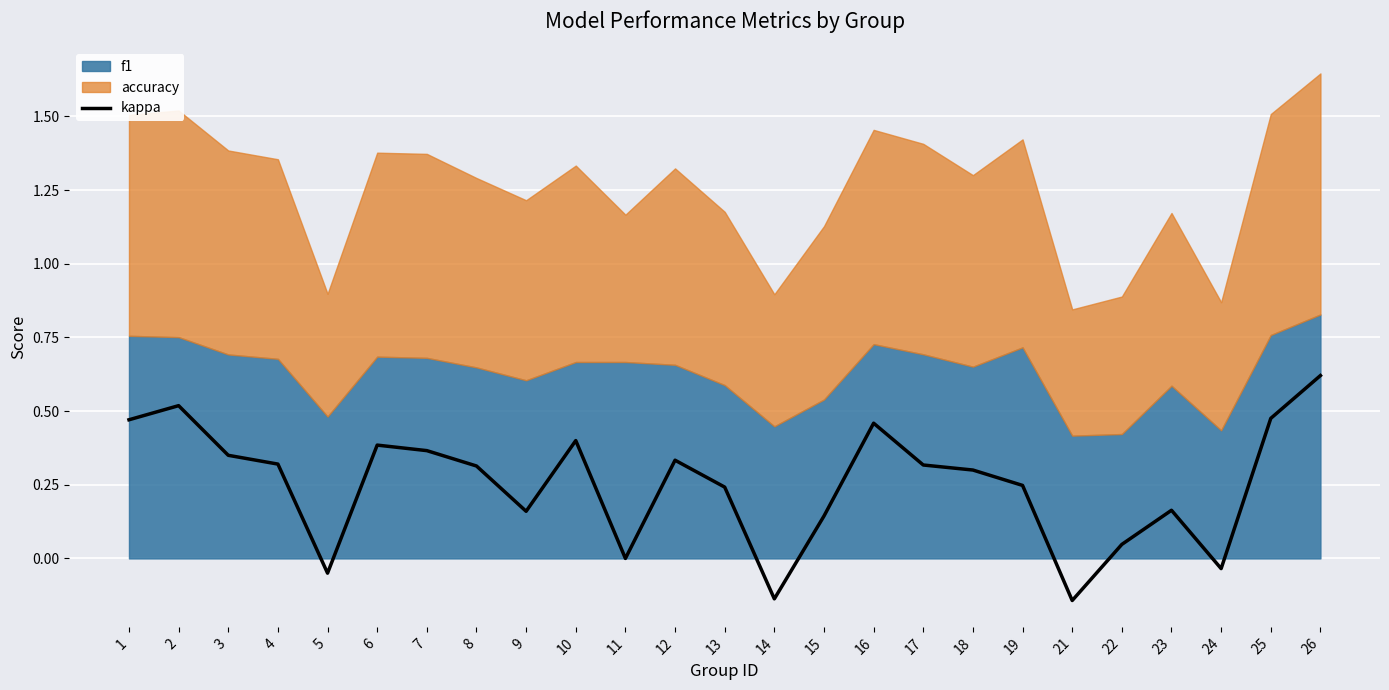

Rank the categories by value from highest to lowest.

26, 2, 25, 1, 16, 10, 6, 7, 3, 12, 4, 17, 8, 18, 19, 13, 23, 9, 15, 22, 11, 24, 5, 14, 21